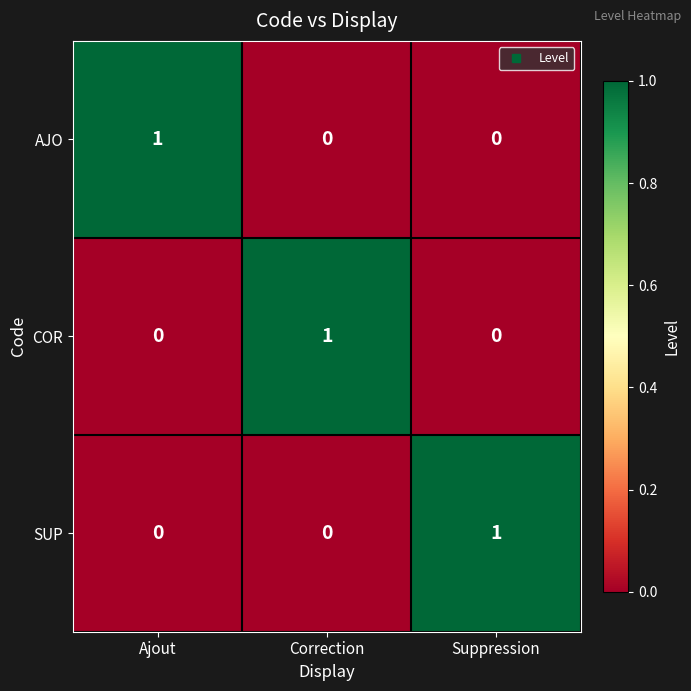

The AJO series shows -1 at Correction. True or false?

False